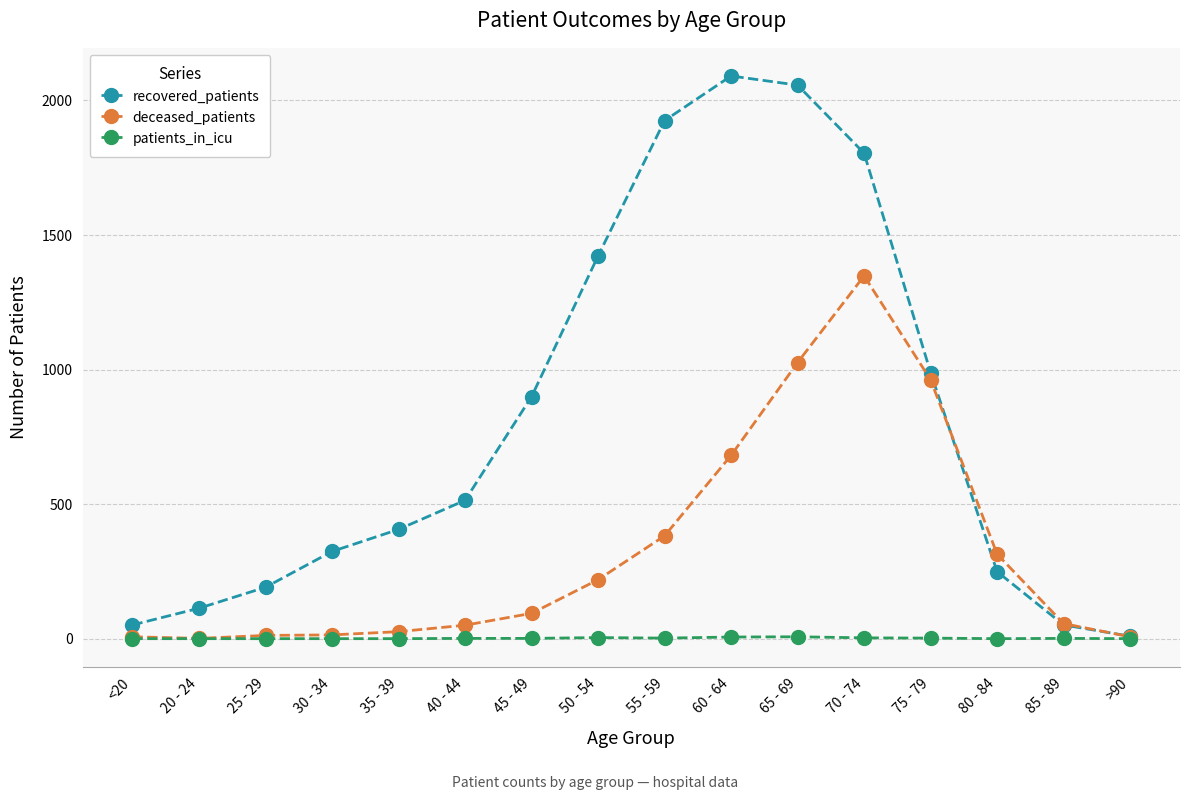

True or false: recovered_patients has a value of 2057 at 65 - 69.

True